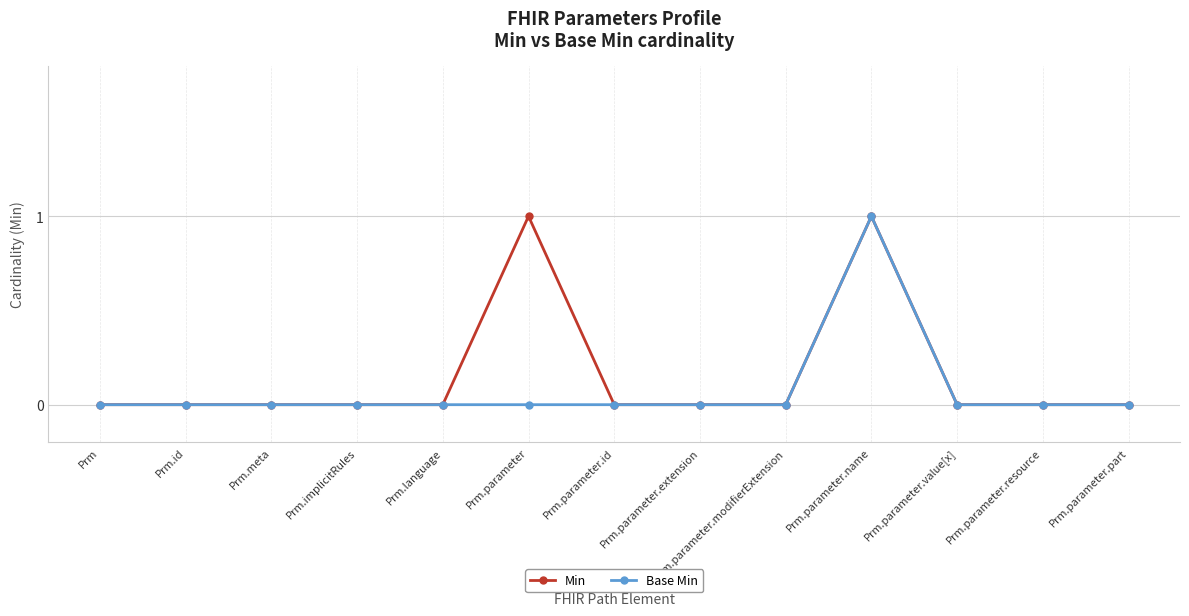

True or false: Base Min has more than 0 points higher than both neighbors.

True